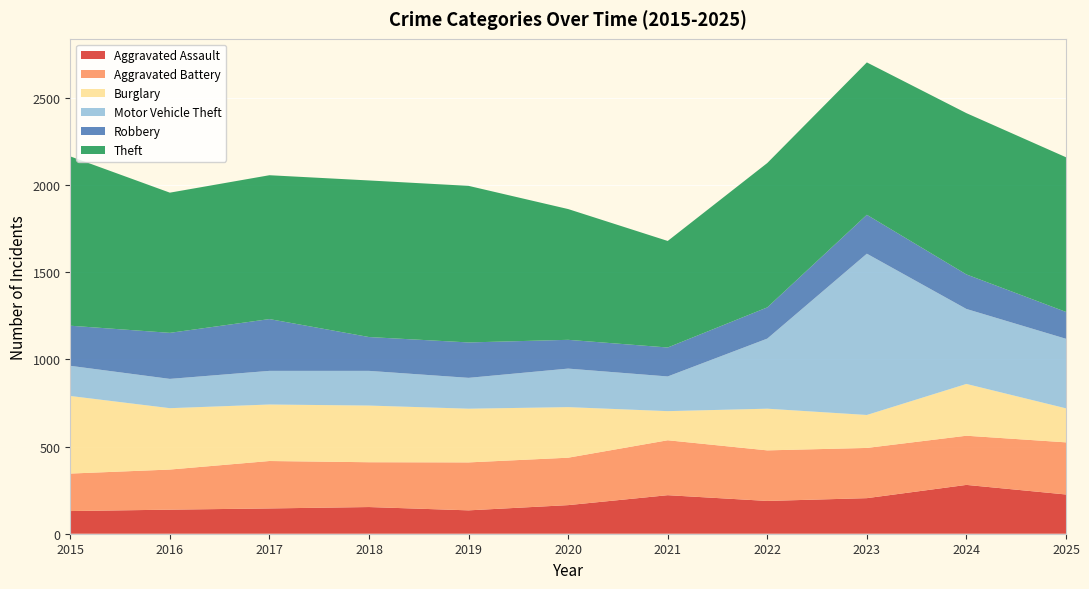

Reading left to right, what are all the values shown in this chart?

Aggravated Assault: 2015=130	2016=138	2017=145	2018=153	2019=134	2020=164	2021=221	2022=188	2023=204	2024=280	2025=225
Aggravated Battery: 2015=215	2016=230	2017=272	2018=257	2019=275	2020=272	2021=315	2022=290	2023=288	2024=282	2025=299
Burglary: 2015=445	2016=352	2017=324	2018=325	2019=308	2020=290	2021=167	2022=239	2023=189	2024=297	2025=195
Motor Vehicle Theft: 2015=173	2016=168	2017=193	2018=199	2019=177	2020=221	2021=199	2022=402	2023=925	2024=430	2025=399
Robbery: 2015=230	2016=264	2017=297	2018=194	2019=203	2020=165	2021=166	2022=179	2023=223	2024=198	2025=154
Theft: 2015=971	2016=804	2017=825	2018=898	2019=898	2020=750	2021=611	2022=828	2023=874	2024=925	2025=887